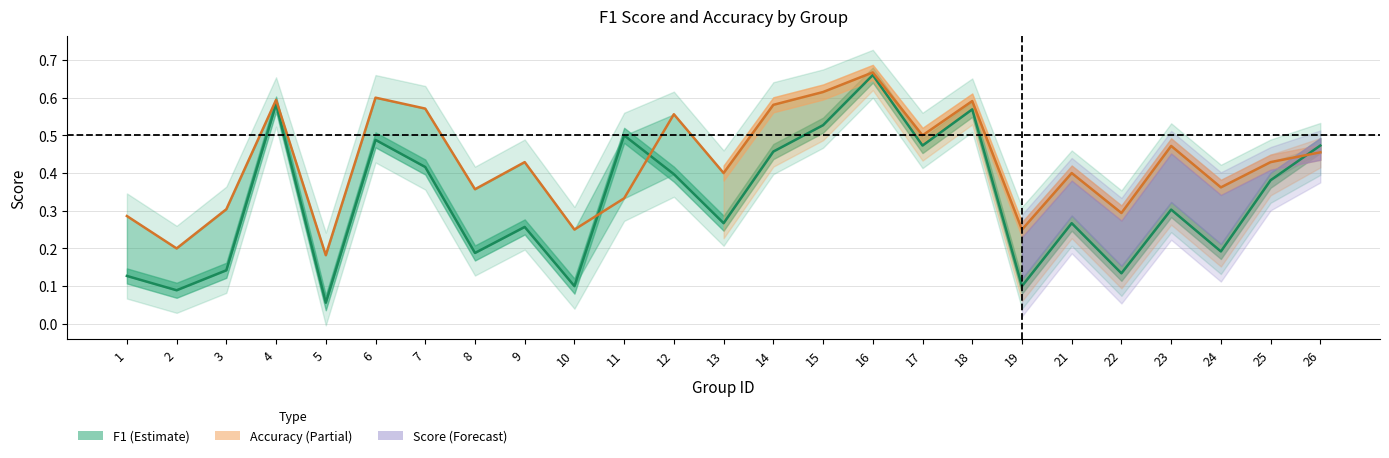

How many lines are shown in the chart?

2